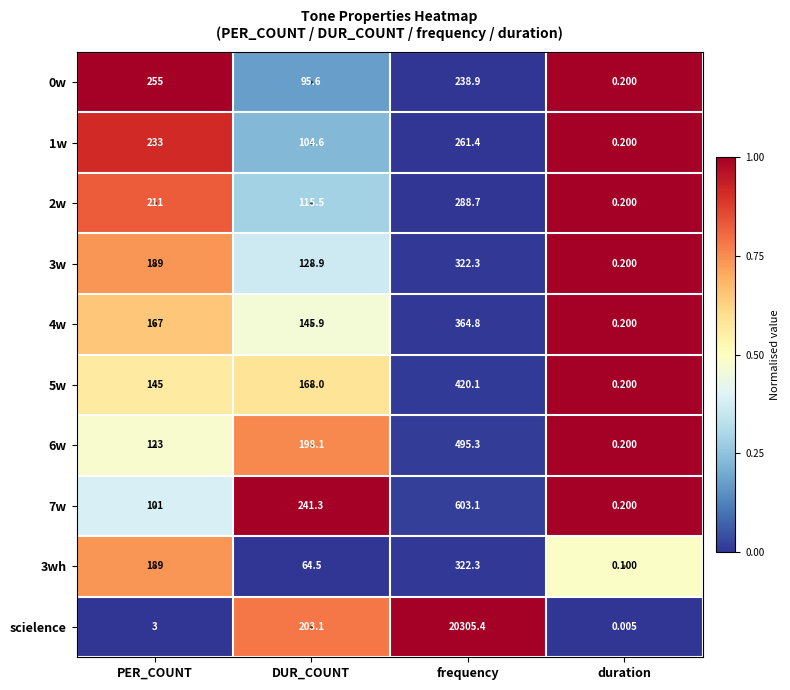

At which label is 7w closest to 301?

DUR_COUNT